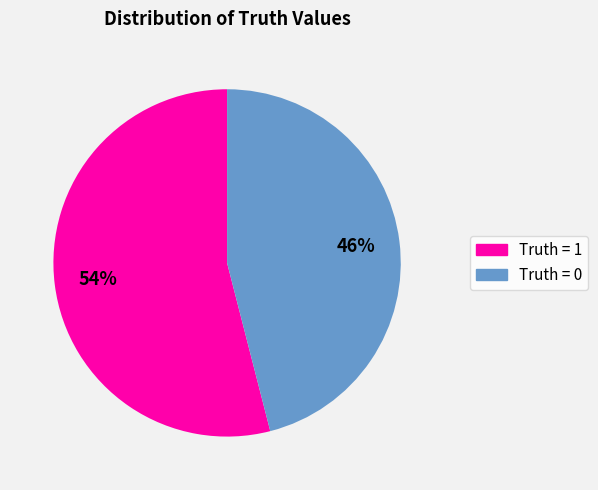

Is there any slice that represents more than half of the pie?

Yes